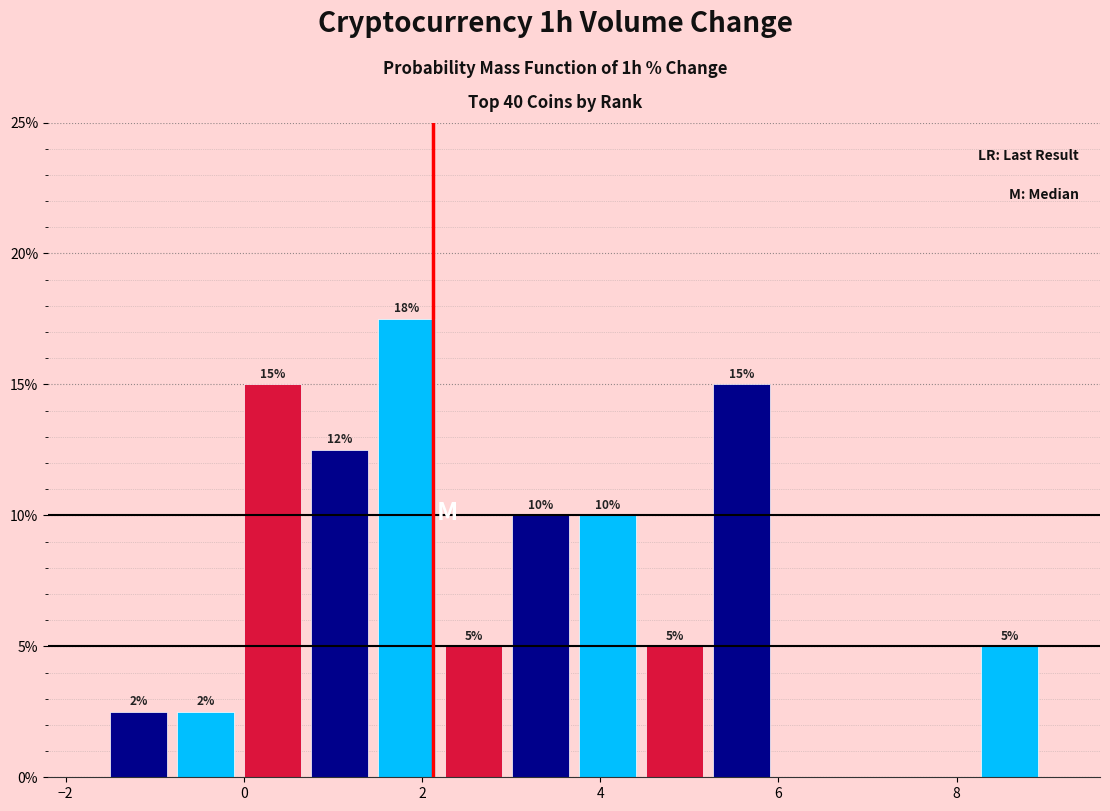

Read against the x-axis, roughly where is the centre of the tallest bar?

1.8